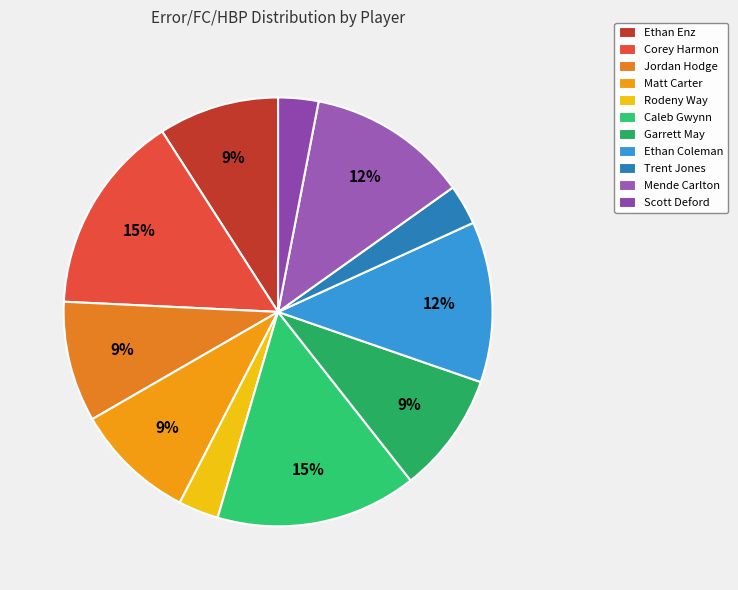

Count the number of slices in the pie.

11